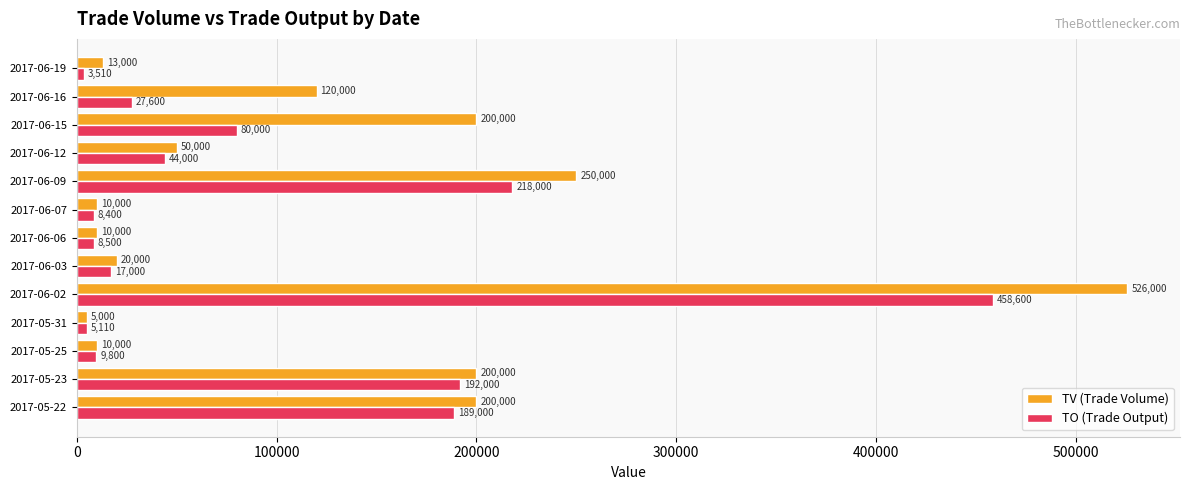

Which series has the widest spread of values?

TV (Trade Volume)